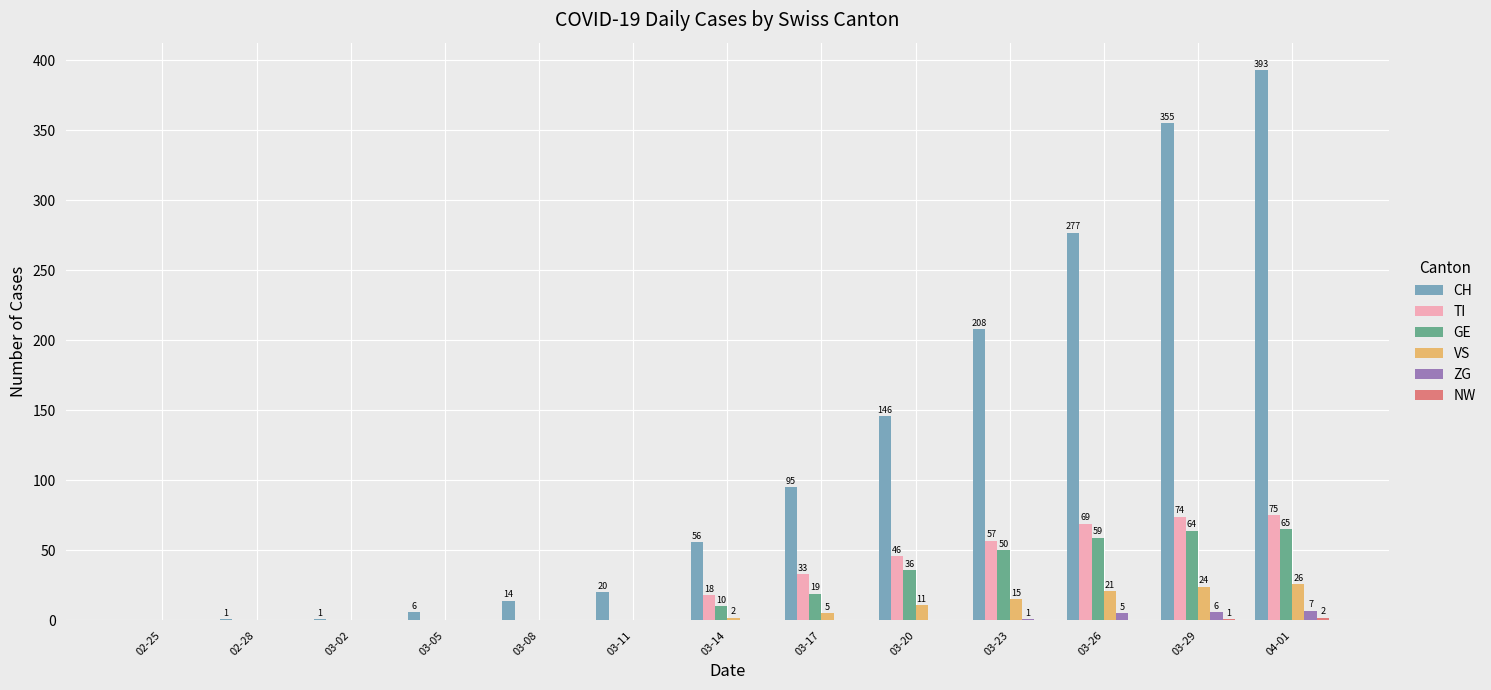

Between 03-08 and 03-26, which series saw the biggest shift?

CH